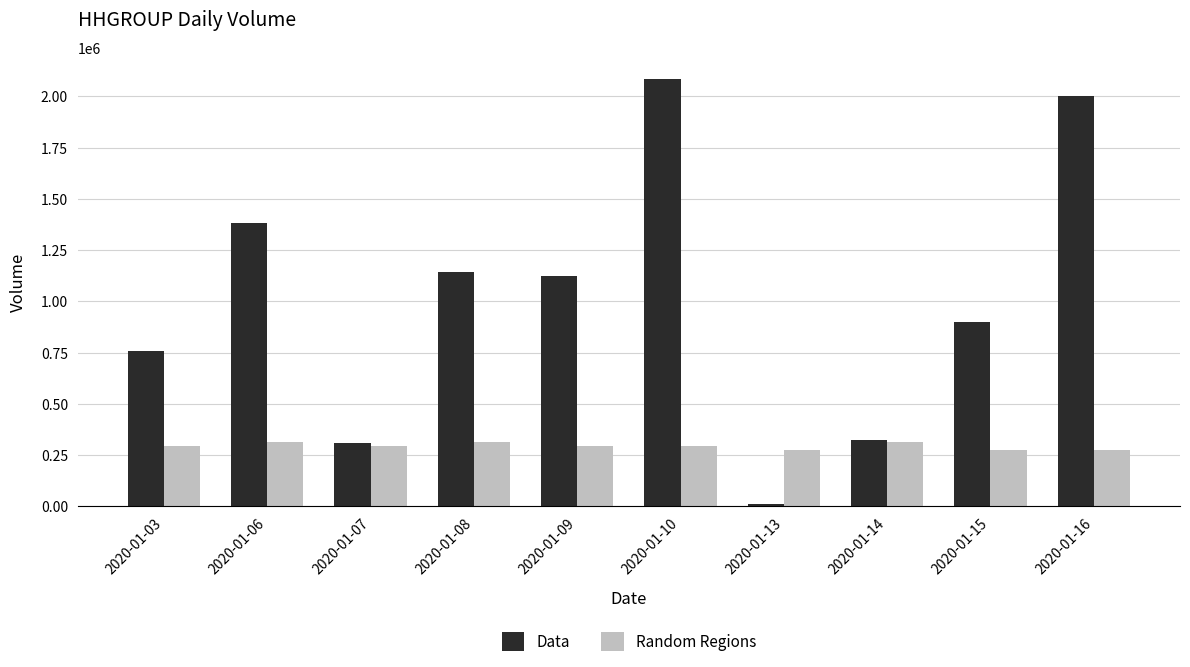

The value of Data at 2020-01-09 is 1122000.0. True or false?

True